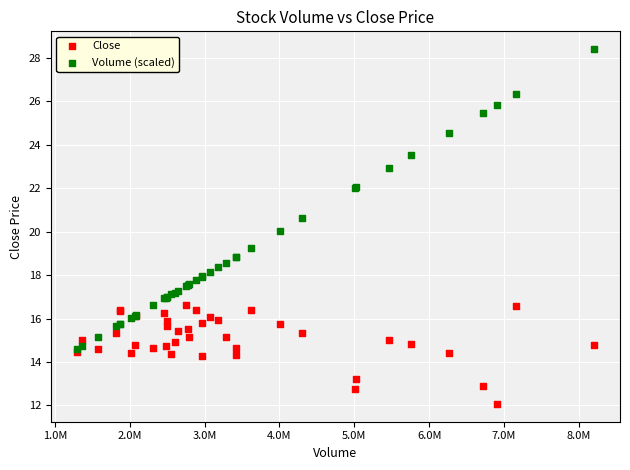

In the Volume (scaled) series, what Y value is closest to 21?

20.6